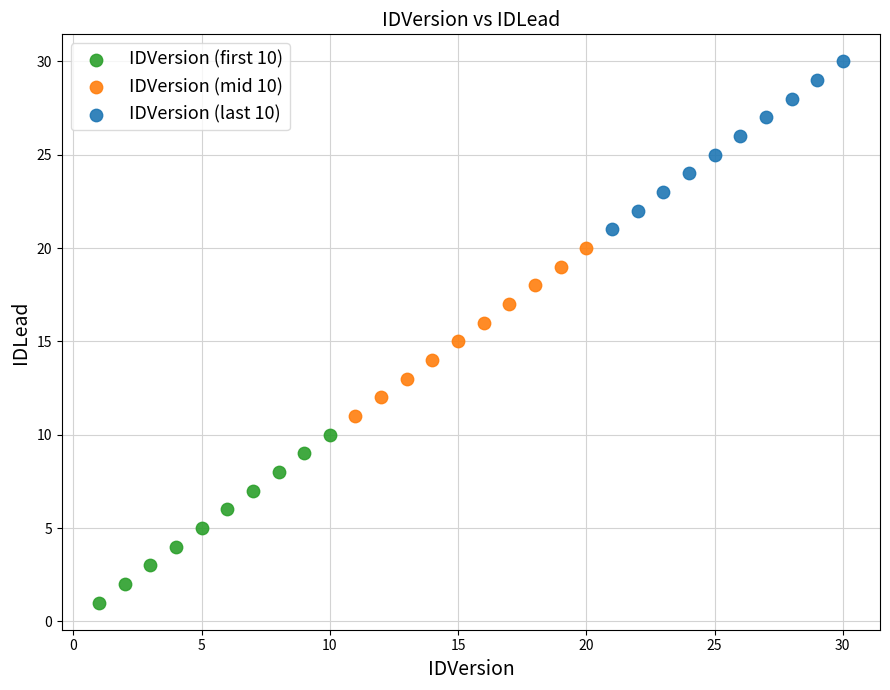

Which series contains the lowest Y value?

IDVersion (first 10)